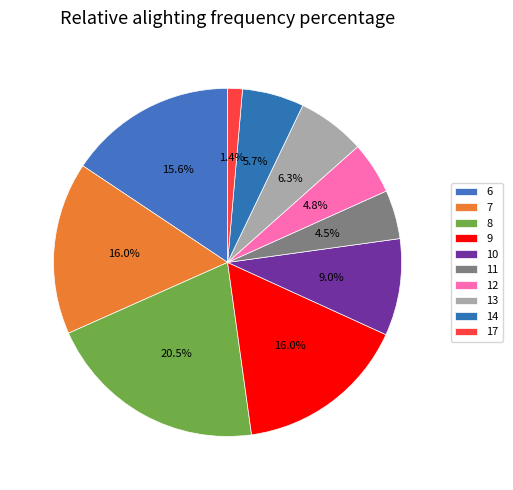

Count the number of slices in the pie.

10